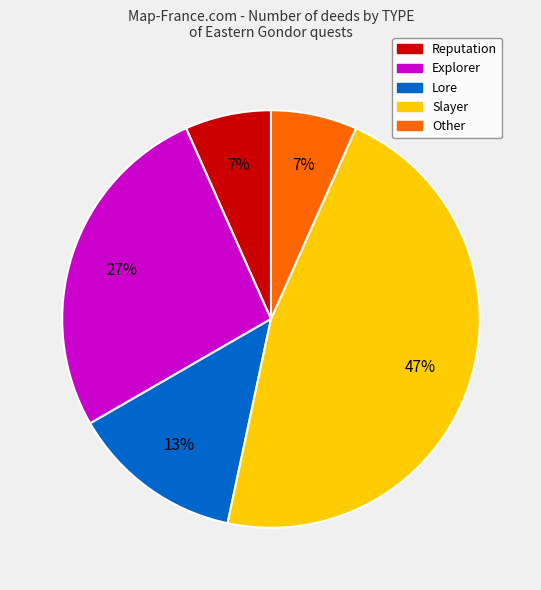

Does any single category account for the majority?

No